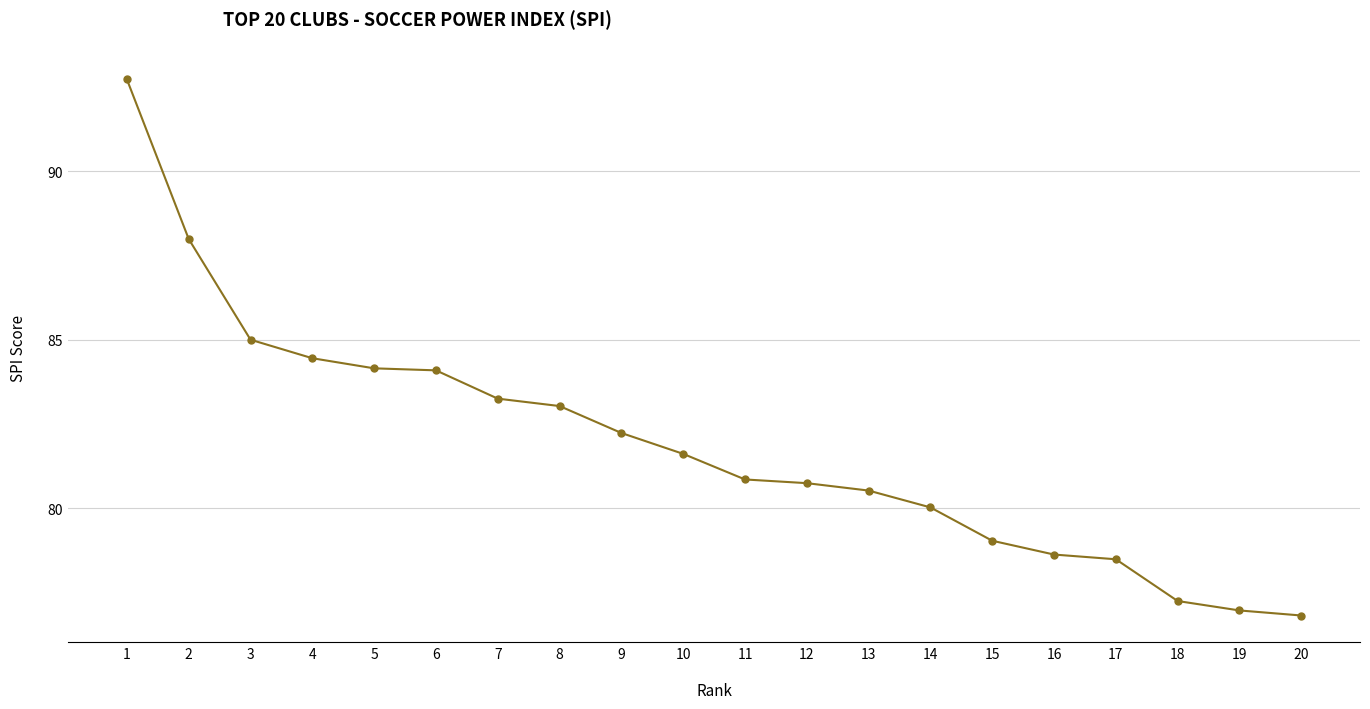

Between 7 and 20, which is larger?

7